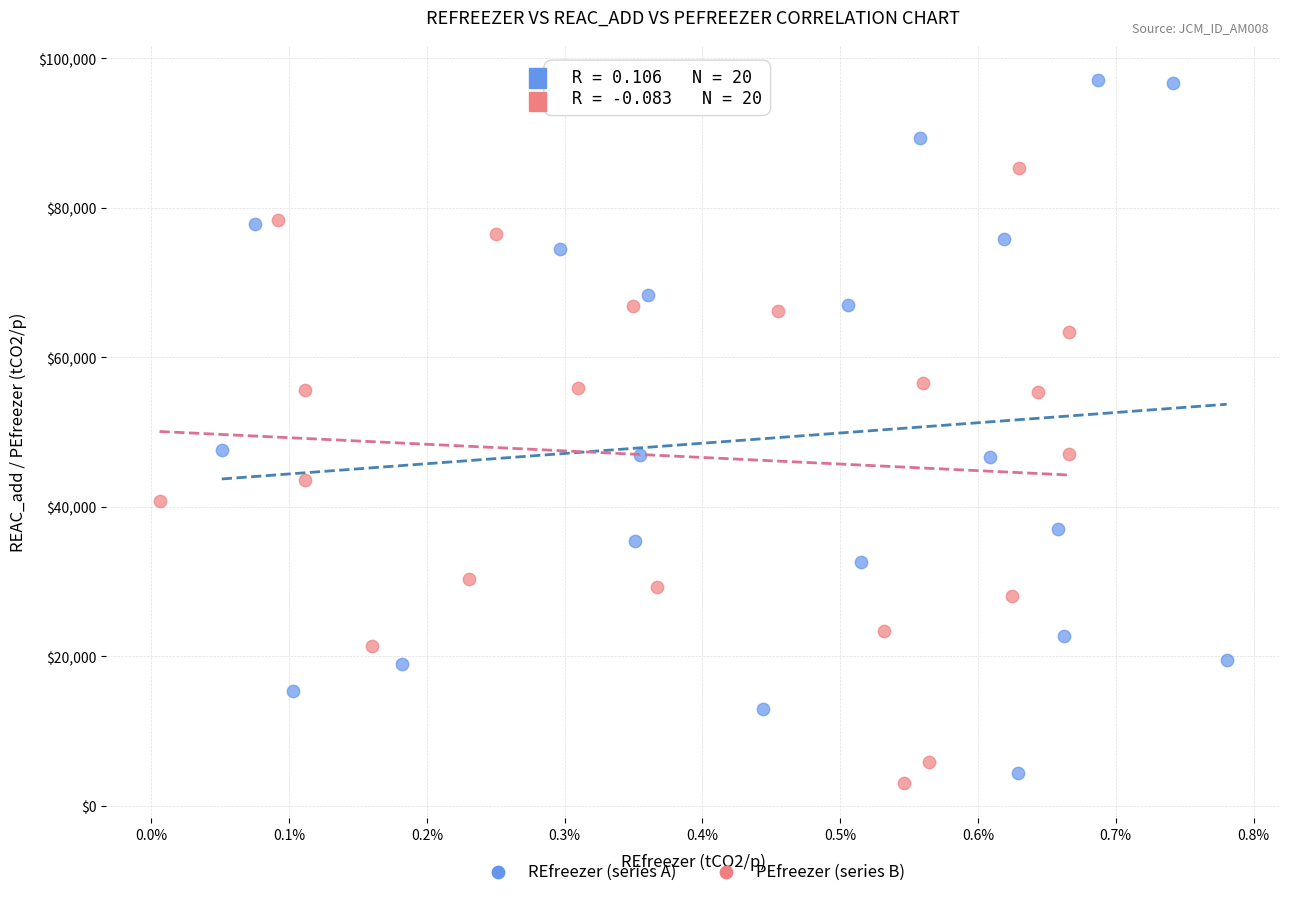

Which series reaches the maximum Y coordinate?

REfreezer (series A)